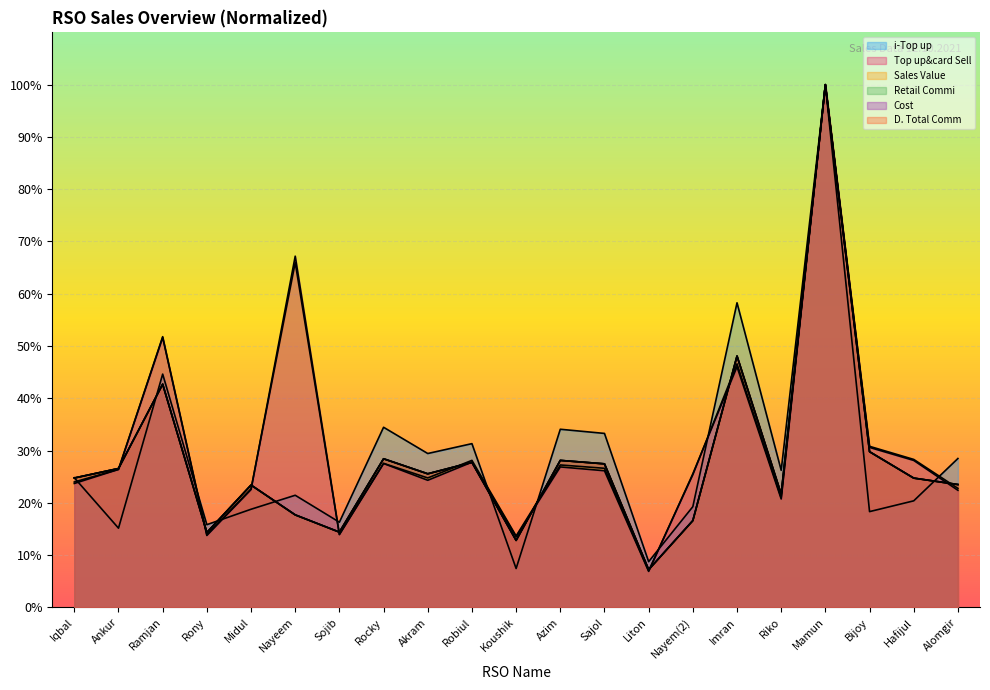

The value of Top up&card Sell at Sajol is 9.9. True or false?

False